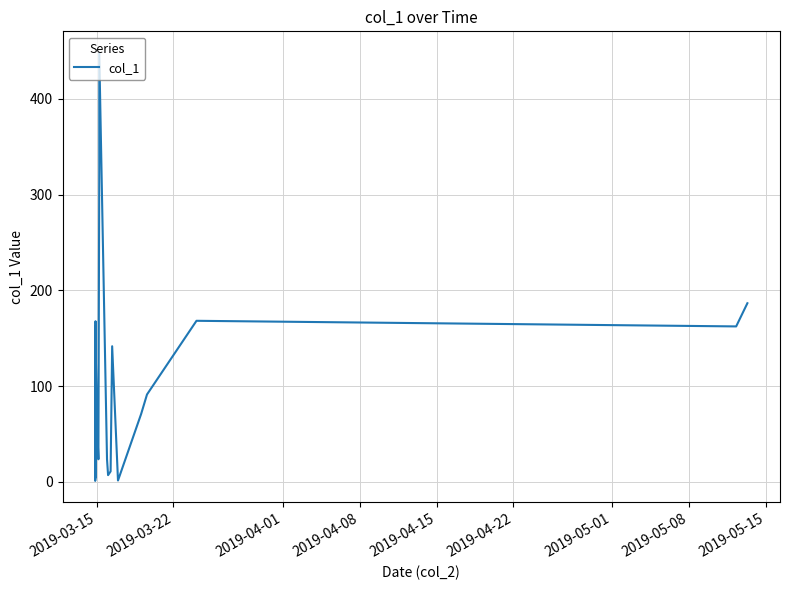

What is the maximum value shown in the chart?

447.9